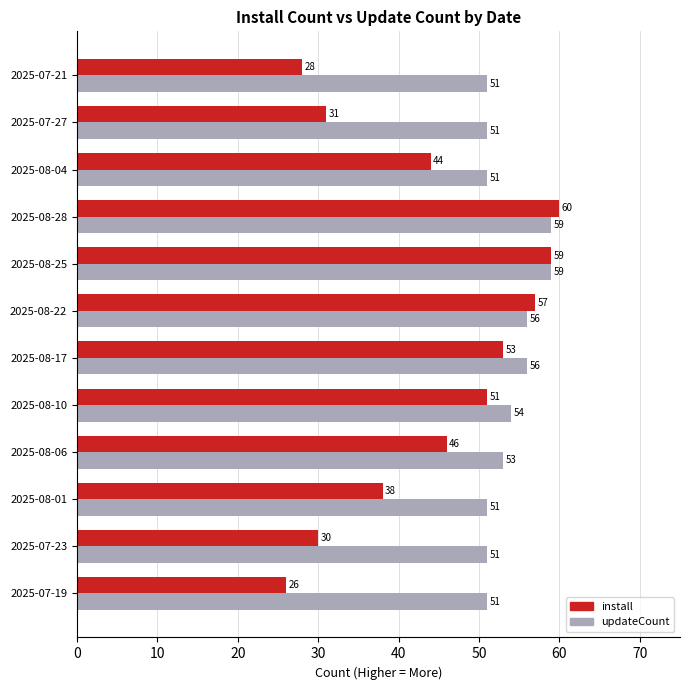

True or false: updateCount has a value of 54 at 2025-08-10.

True